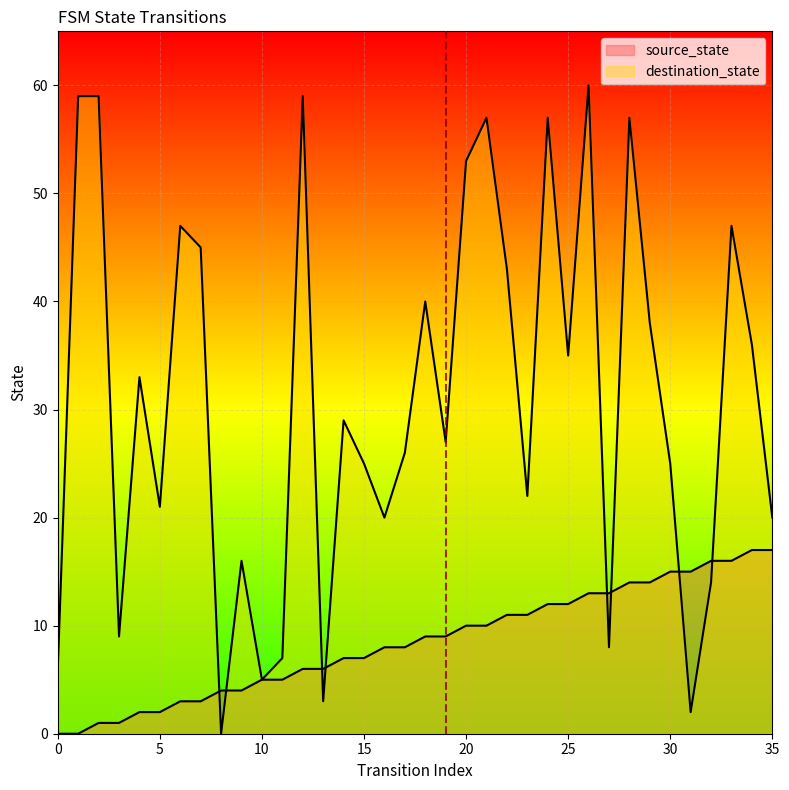

Is the value of source_state at 32 greater than the value of destination_state at 13?

Yes